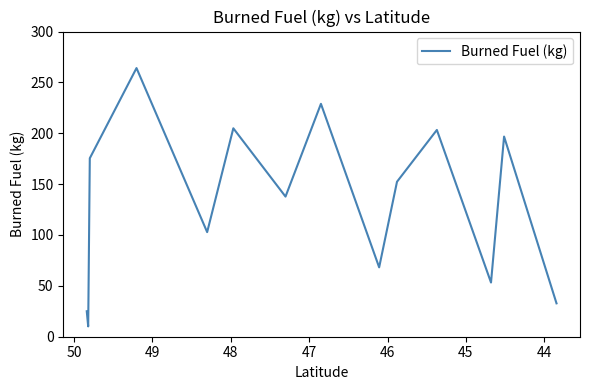

What is the sum of all values?

1855.9